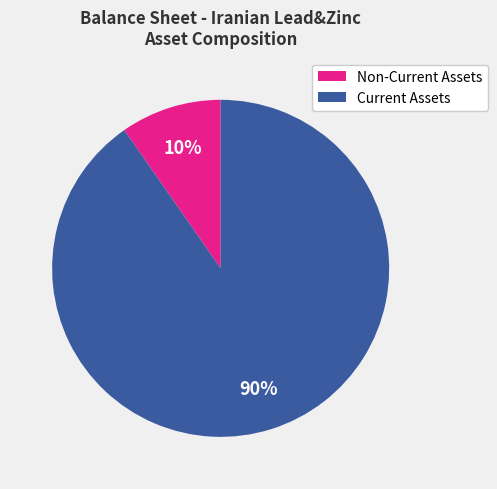

Is Current Assets the majority of the pie?

Yes